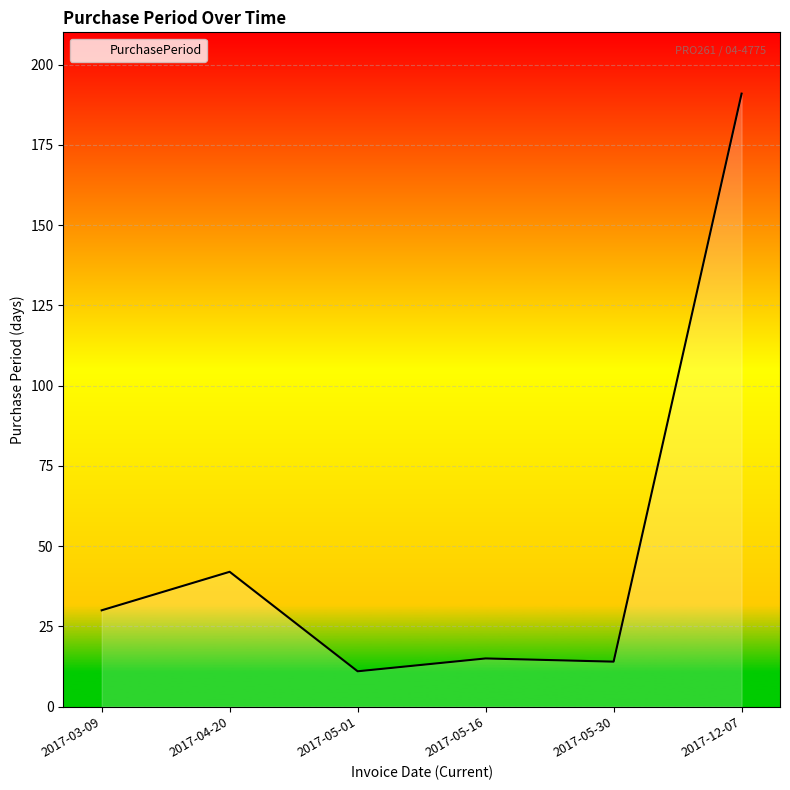

What is the difference between the values at 2017-03-09 and 2017-04-20?

12